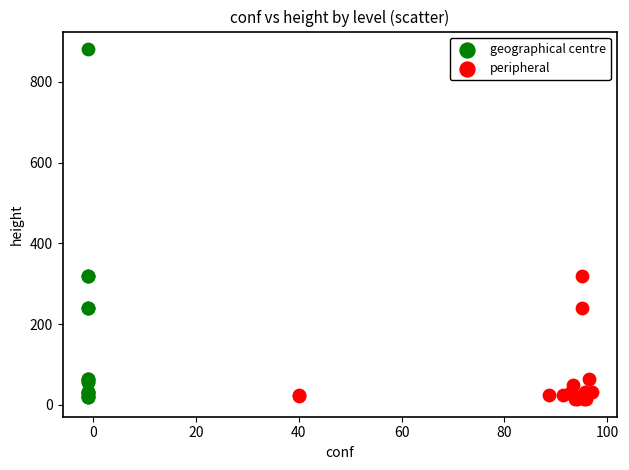

Which series contains the highest Y value?

geographical centre